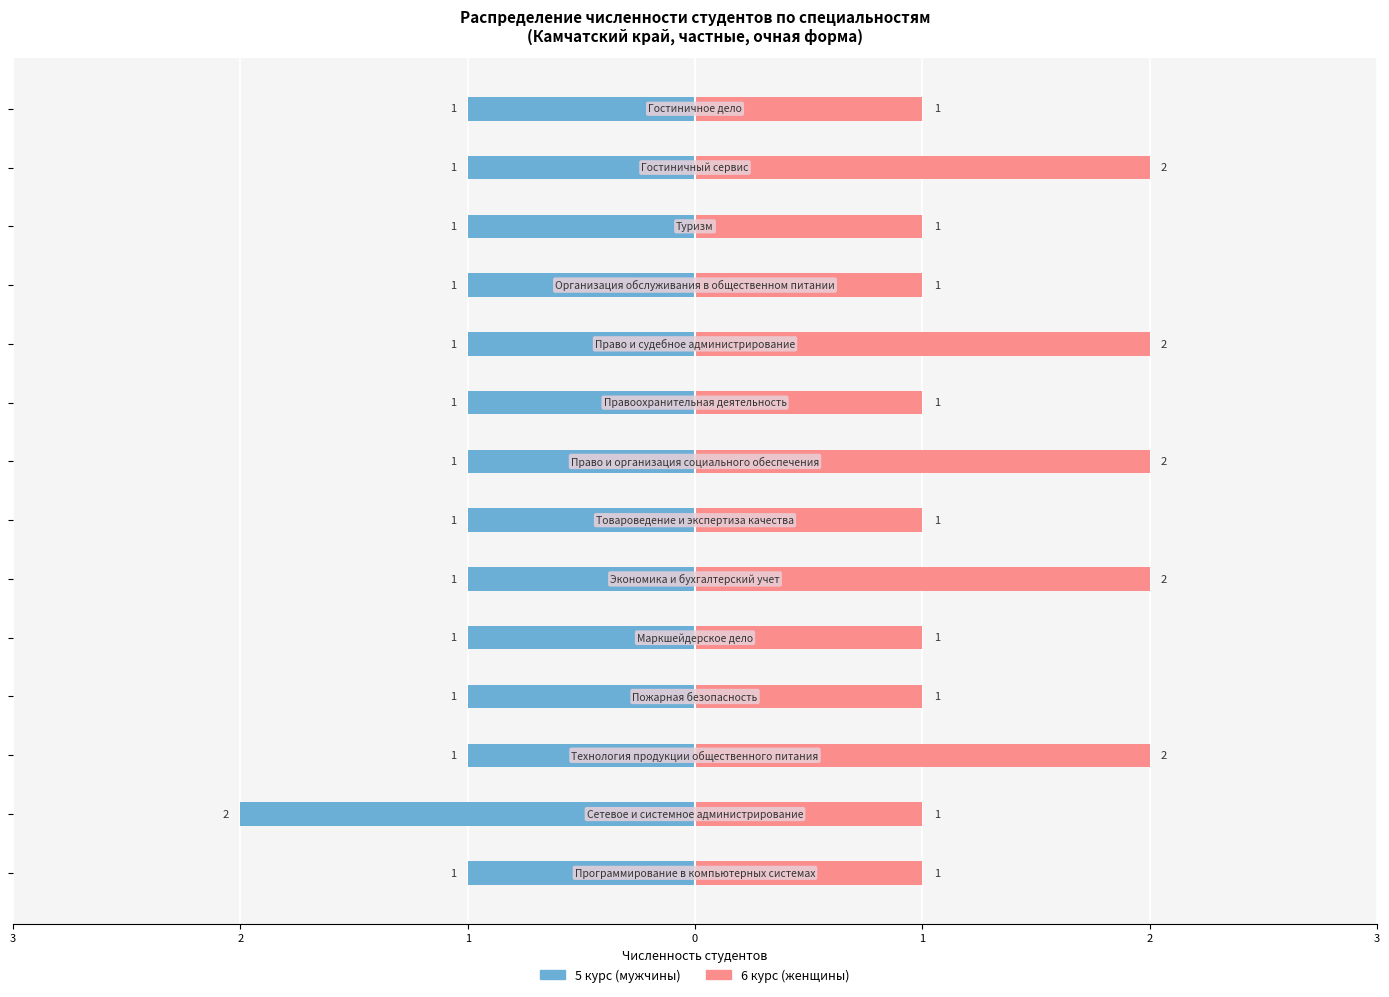

What is the sum of the 6 курс (женщины) values at 2 and 0?

3